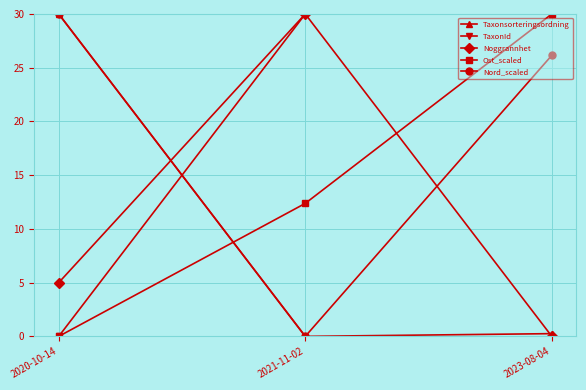

Reading left to right, list all the values displayed in this chart.

Taxonsorteringsordning: 2020-10-14=30.0	2021-11-02=0.0	2023-08-04=0.3
TaxonId: 2020-10-14=0.0	2021-11-02=30.0	2023-08-04=30.0
Noggrannhet: 2020-10-14=5.0	2021-11-02=30.0	2023-08-04=0.0
Ost_scaled: 2020-10-14=0.0	2021-11-02=12.4	2023-08-04=30.0
Nord_scaled: 2020-10-14=30.0	2021-11-02=0.0	2023-08-04=26.2